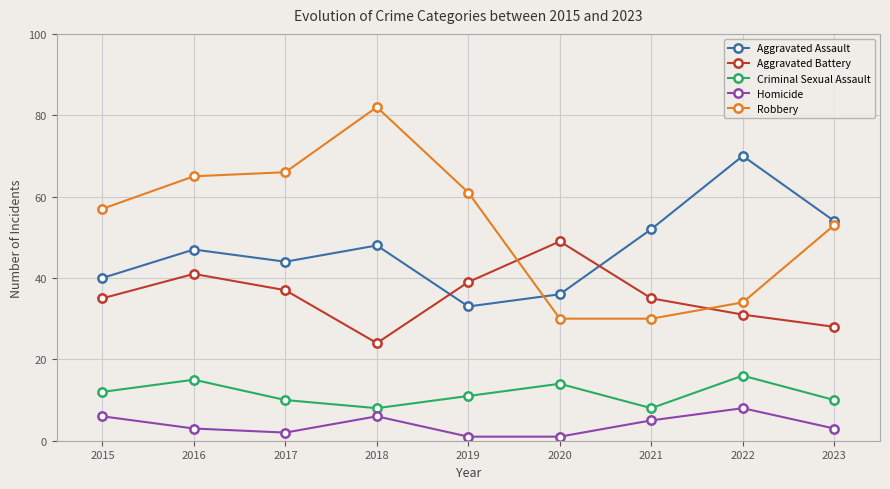

True or false: Criminal Sexual Assault and Robbery intersect in this chart.

False